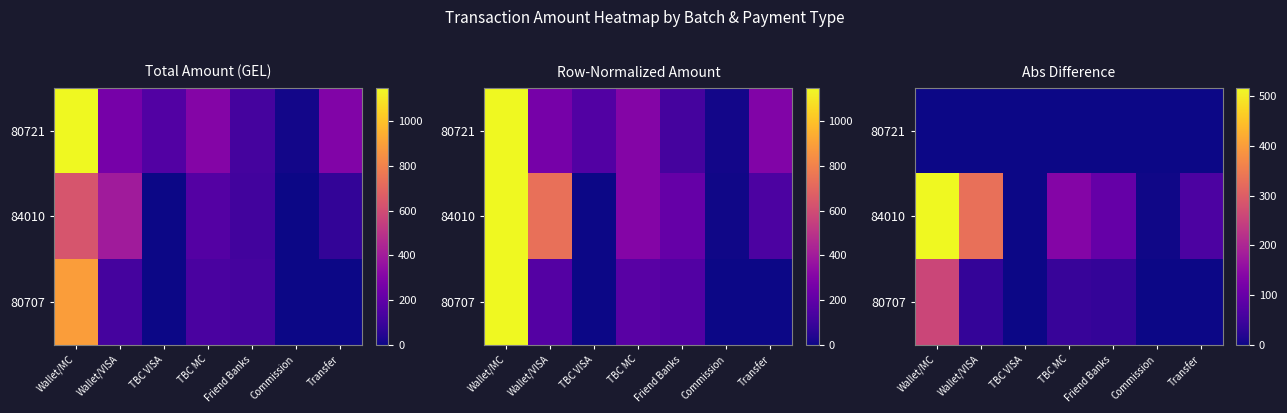

How many values in the 80707 series are below 36?

3